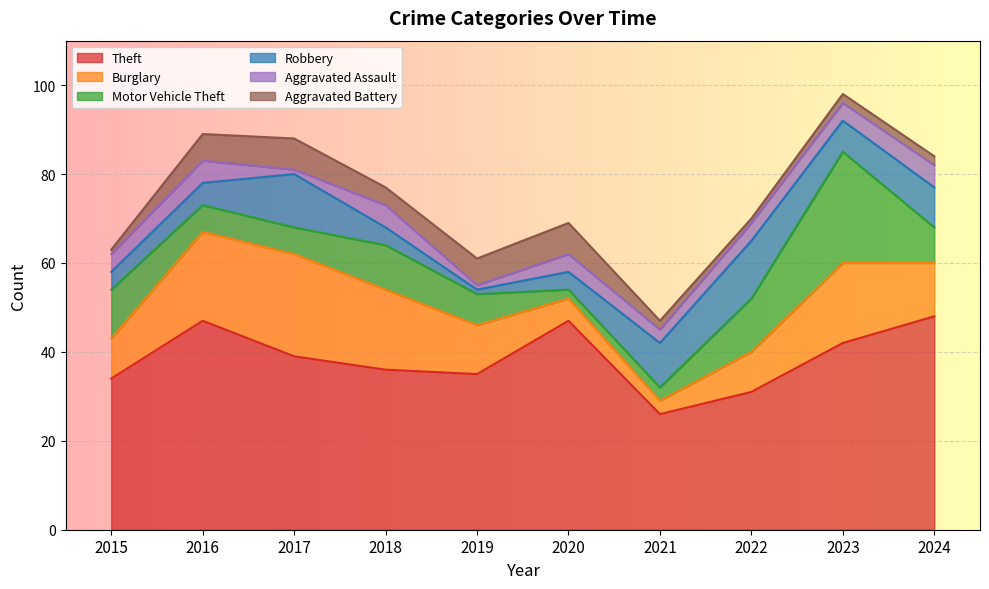

At 2018, list the series in order from smallest to largest.

Robbery, Aggravated Battery, Aggravated Assault, Motor Vehicle Theft, Burglary, Theft